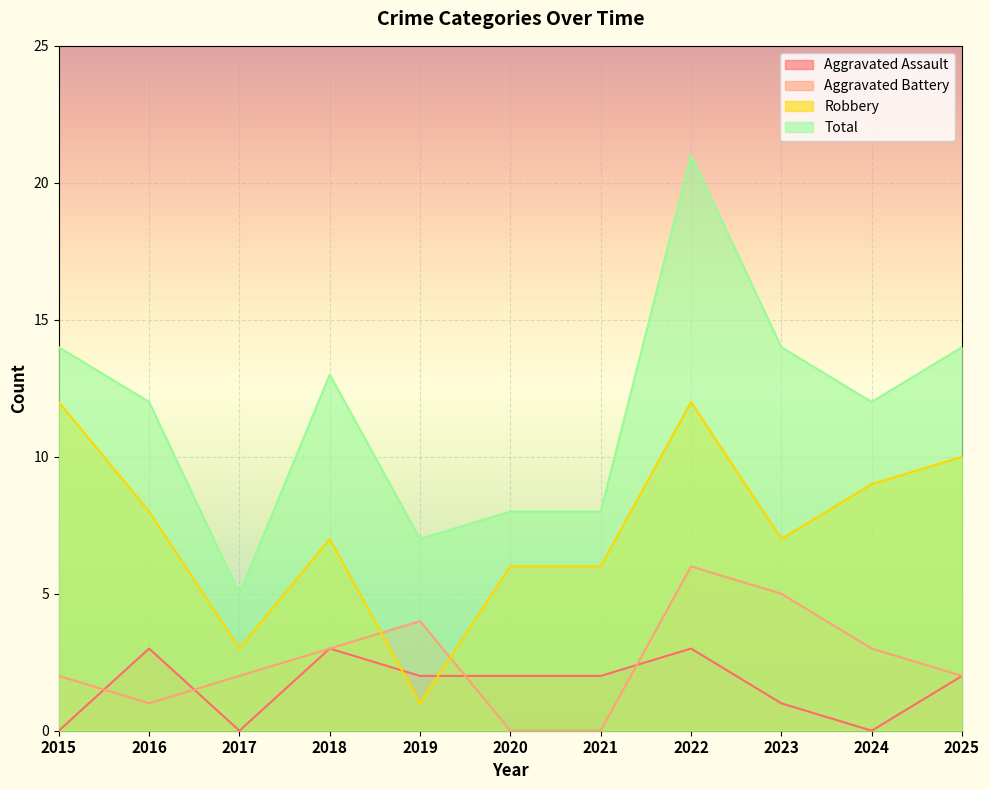

How many categories are shown in the chart?

11